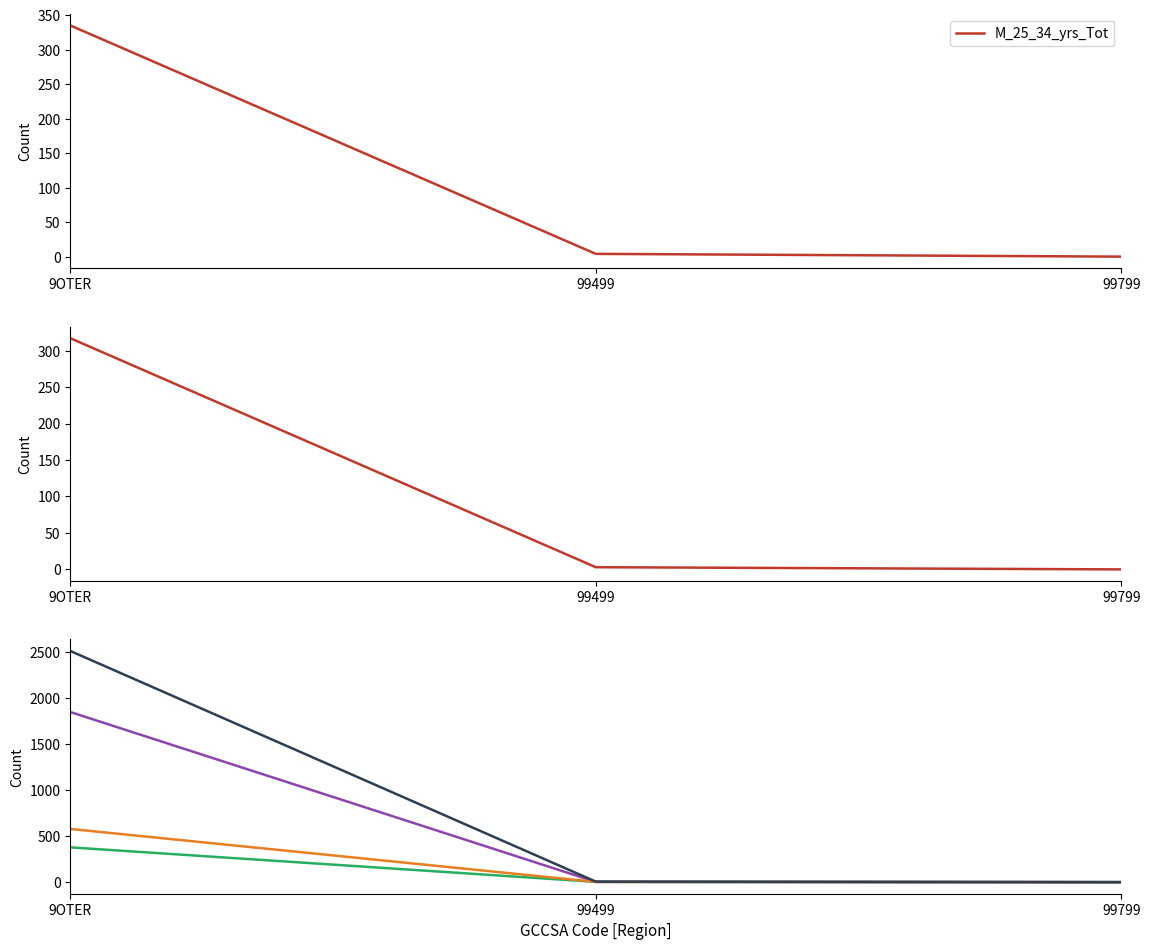

The value of M_55_64_yrs_Tot at 99499 is 3. True or false?

True